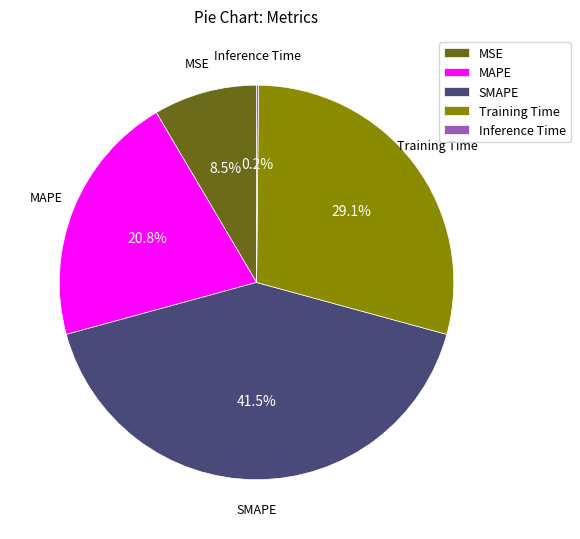

Do MSE and Training Time together represent more than half of the pie?

No